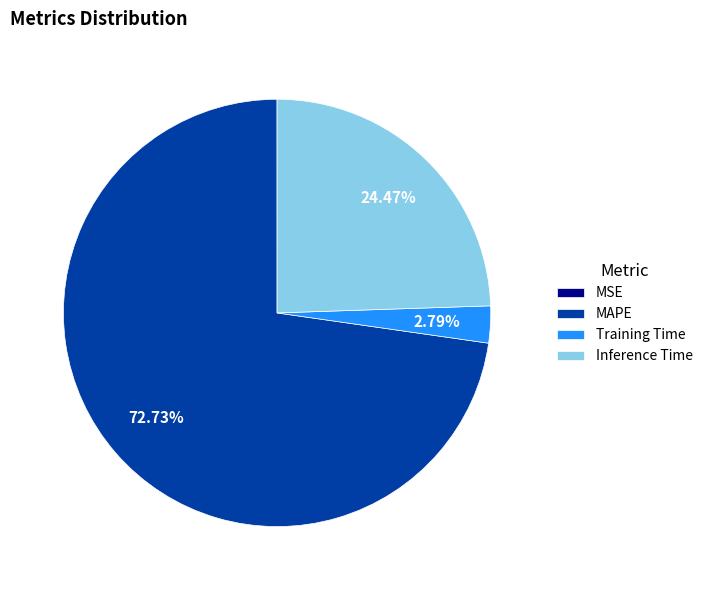

Which slice is the largest?

MAPE